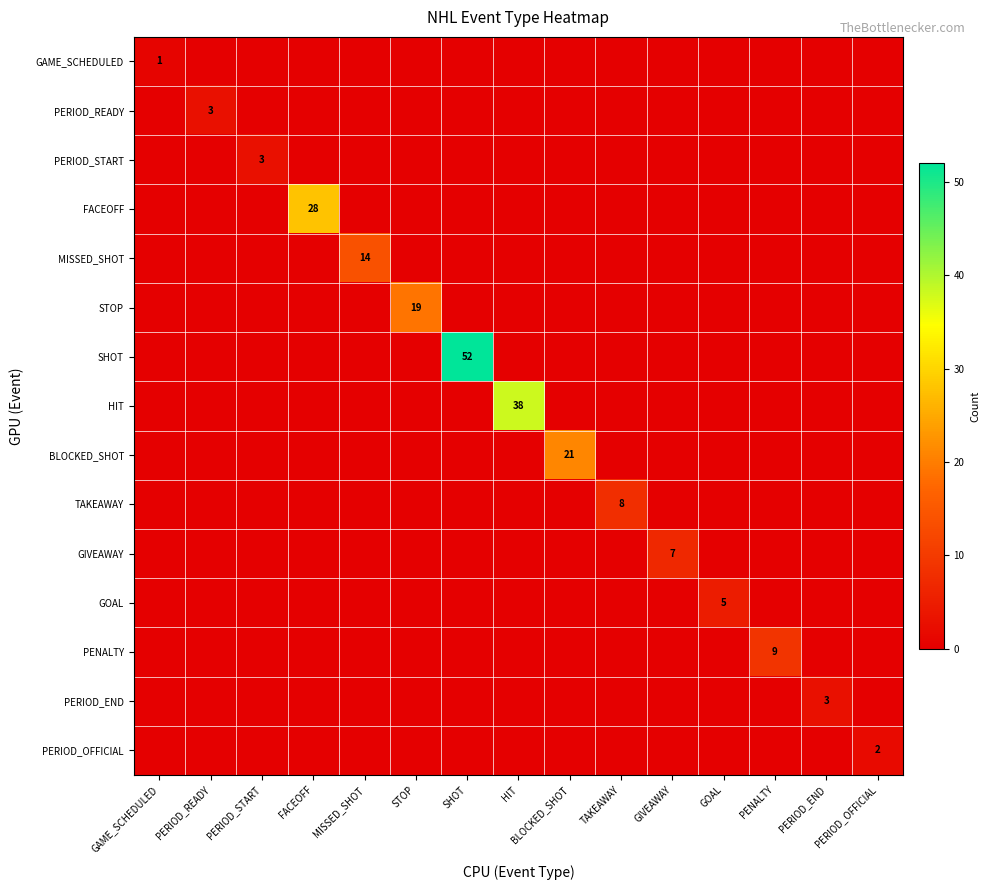

What is the sum of all GAME_SCHEDULED values?

1